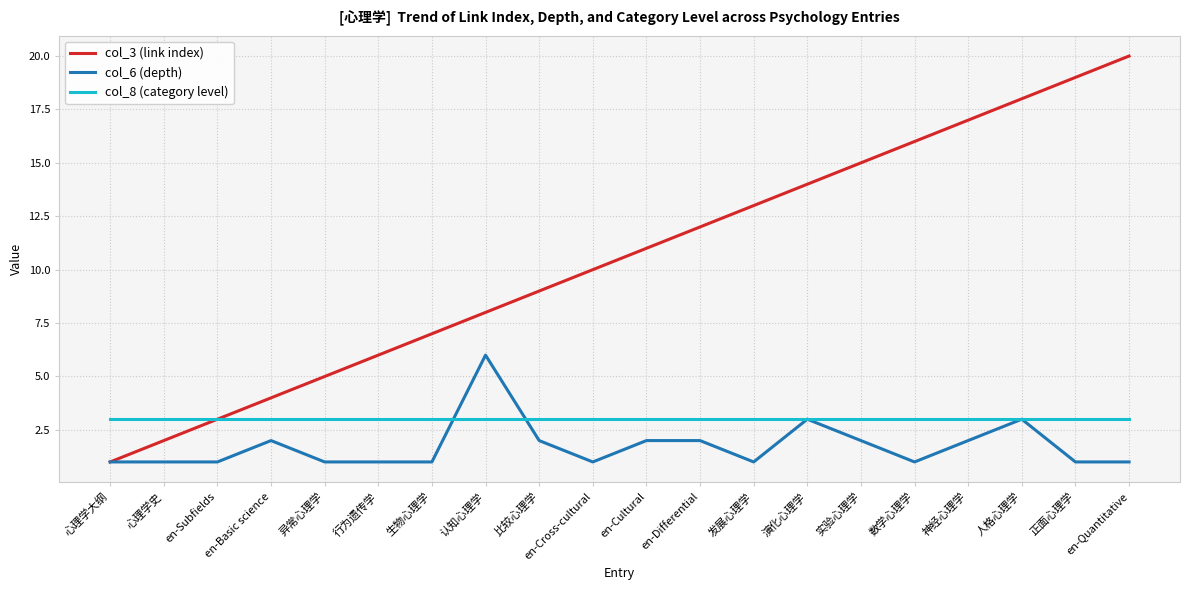

Which series has the largest range (max minus min)?

col_3 (link index)